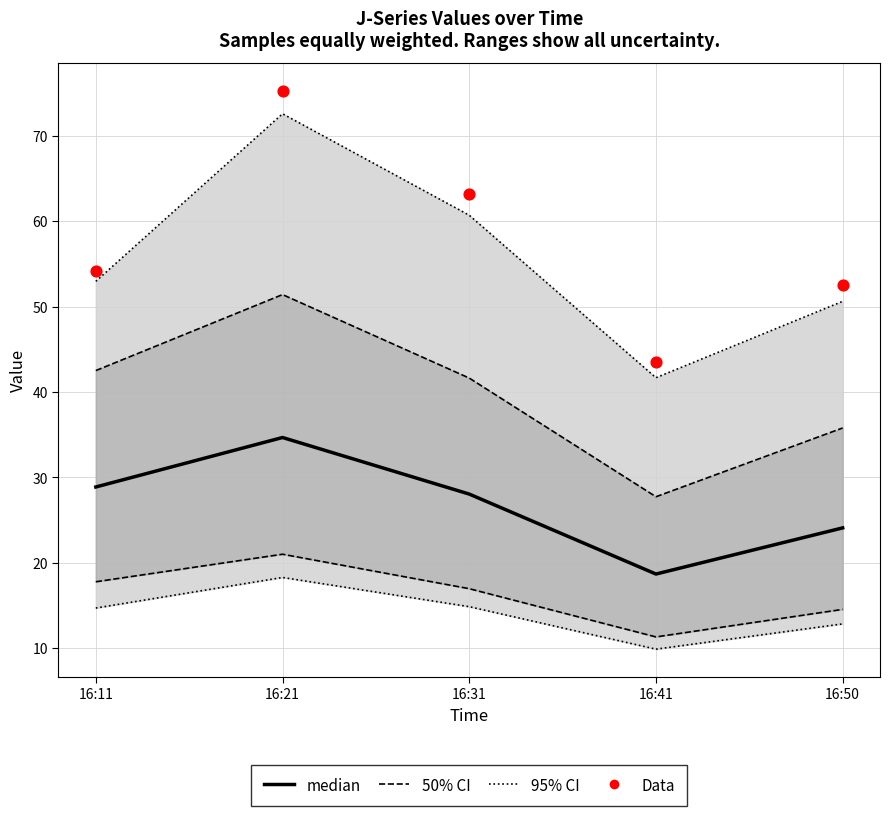

At how many categories does at least one series exceed 38?

5